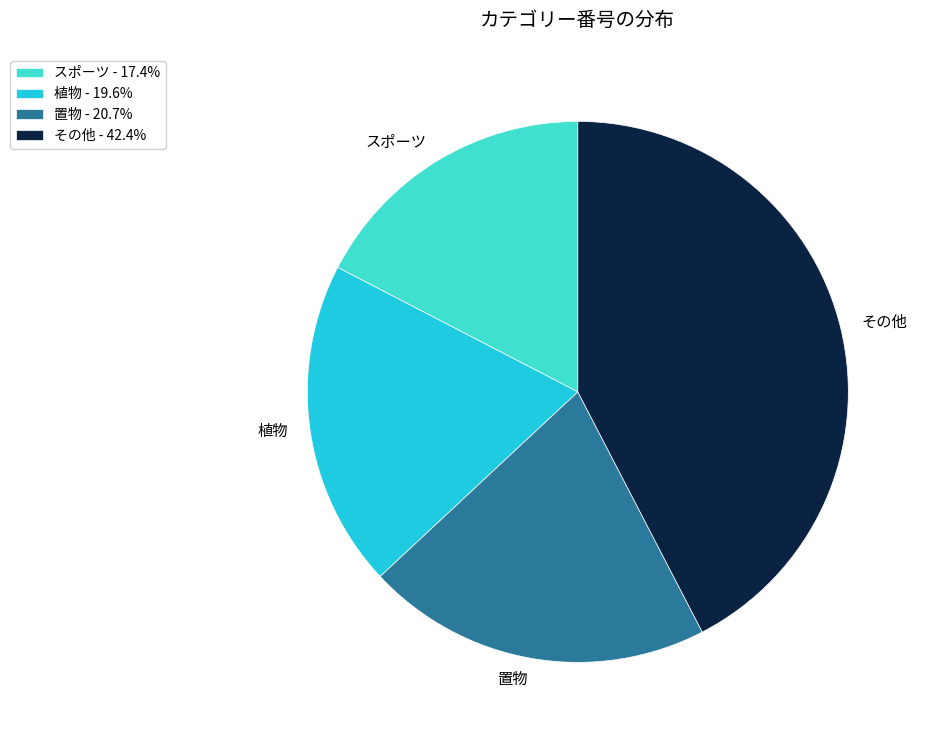

Is there a majority slice in this chart?

No